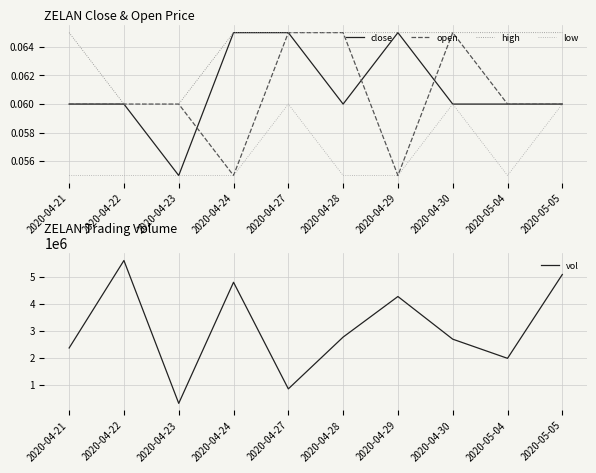

How many categories are shown in the chart?

10